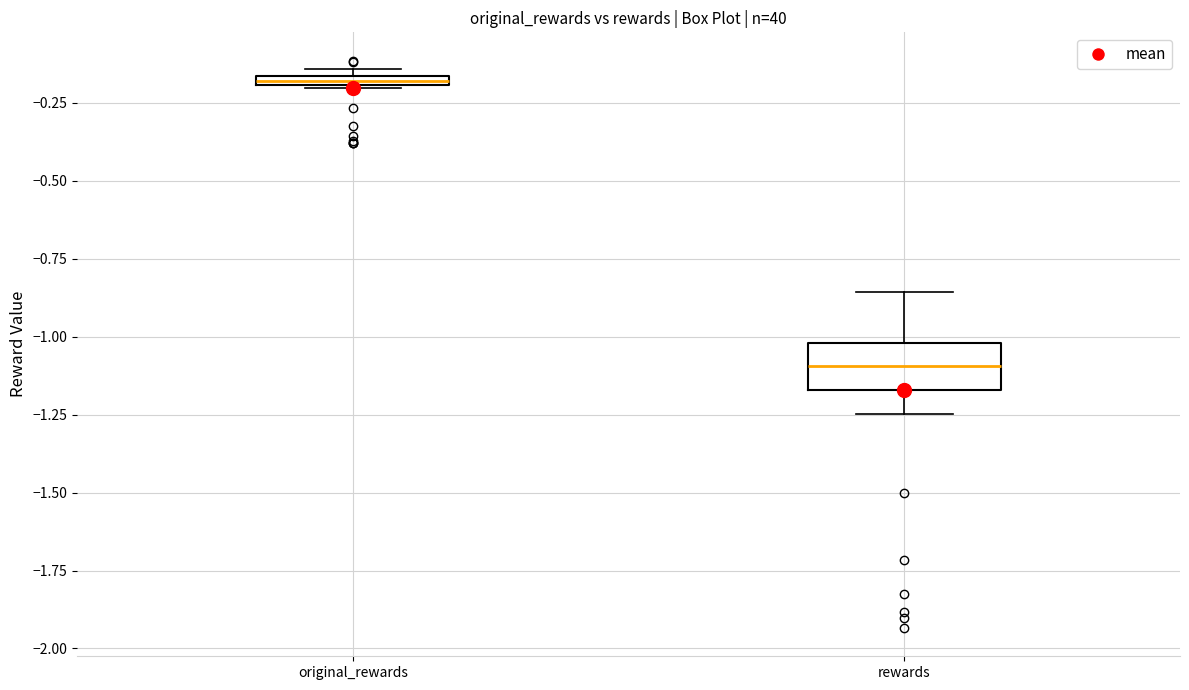

Which box has the highest median line?

original_rewards